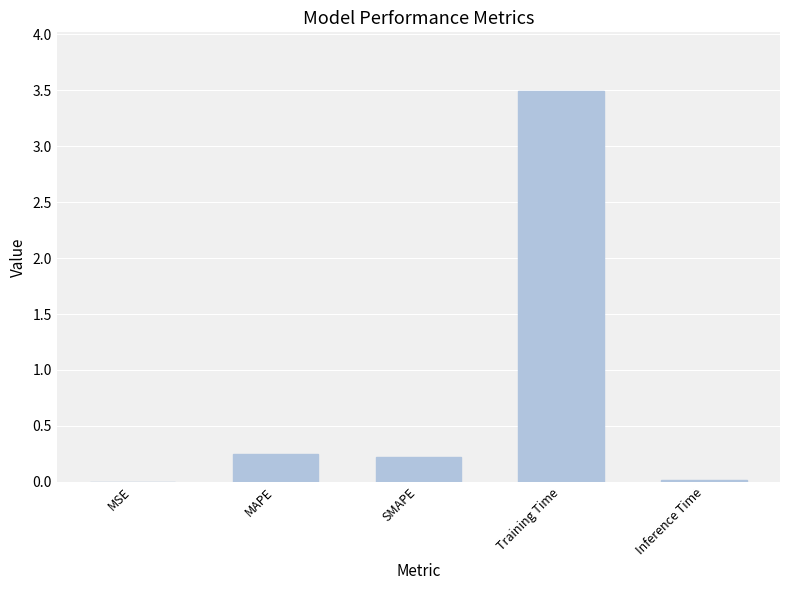

What is the sum of all values?

4.0